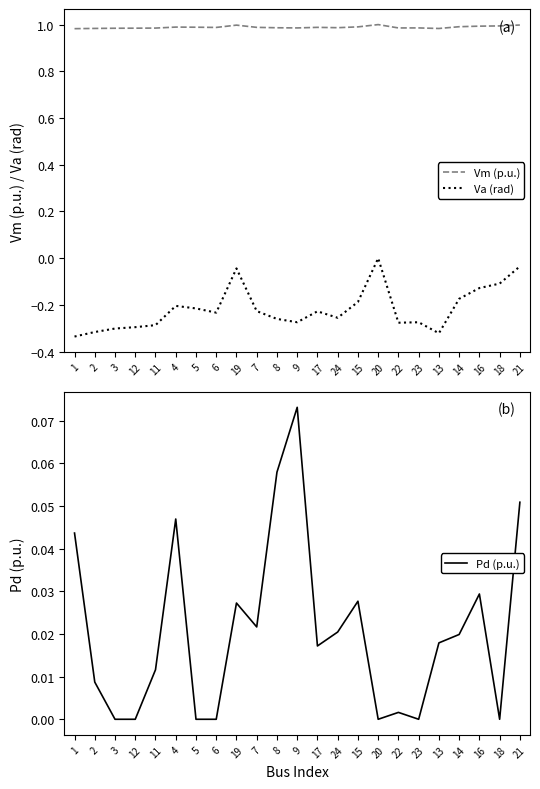

Reading left to right, transcribe all the data shown in this chart.

Vm (p.u.): 1.0	1.0	1.0	1.0	1.0	1.0	1.0	1.0	1.0	1.0	1.0	1.0	1.0	1.0	1.0	1.0	1.0	1.0	1.0	1.0	1.0	1.0	1.0
Va (rad): -0.3	-0.3	-0.3	-0.3	-0.3	-0.2	-0.2	-0.2	-0.0	-0.2	-0.3	-0.3	-0.2	-0.3	-0.2	0.0	-0.3	-0.3	-0.3	-0.2	-0.1	-0.1	-0.0
Pd (p.u.): 0.0	0.0	0.0	0.0	0.0	0.0	0.0	0.0	0.0	0.0	0.1	0.1	0.0	0.0	0.0	0.0	0.0	0.0	0.0	0.0	0.0	0.0	0.1